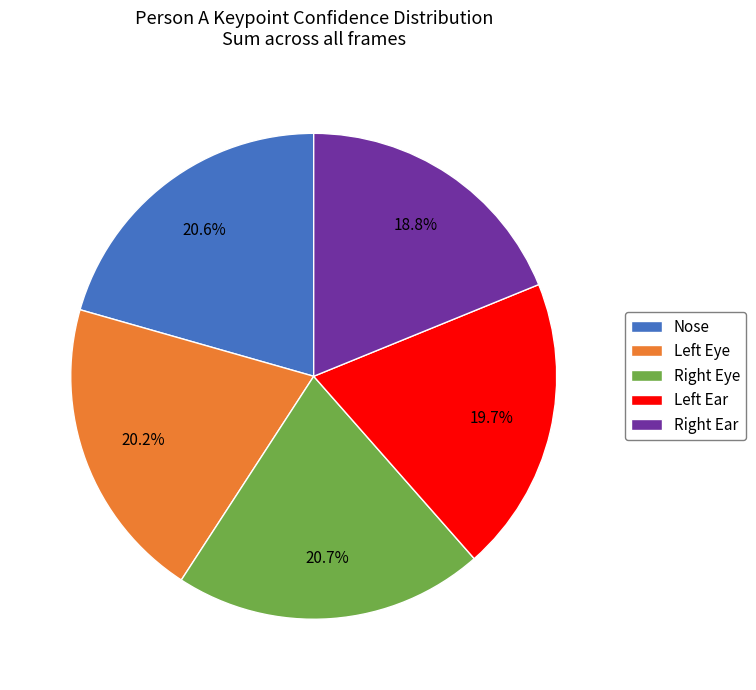

How many segments does this pie chart have?

5